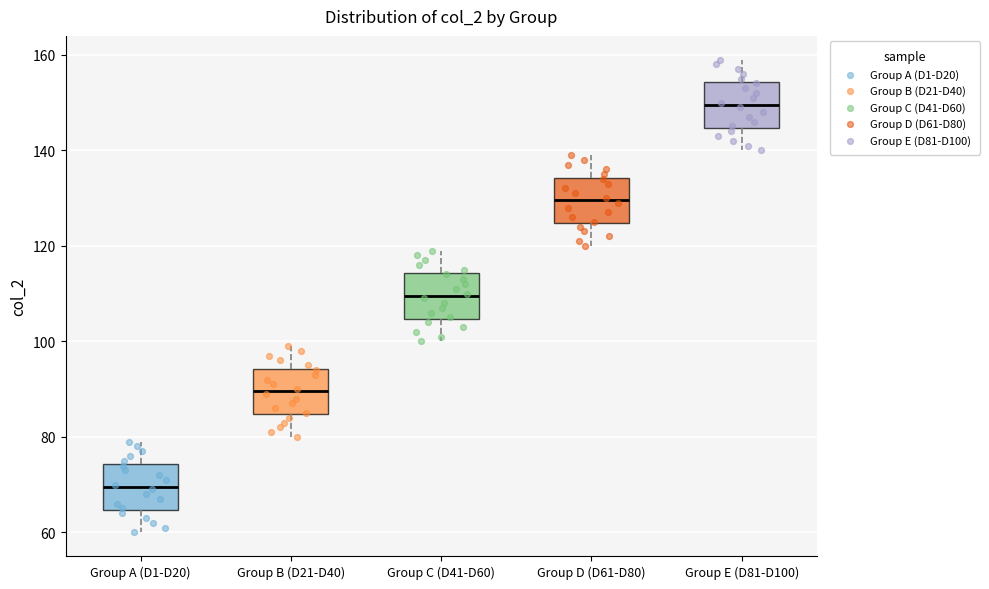

Which box has the highest median line?

Group E (D81-D100)